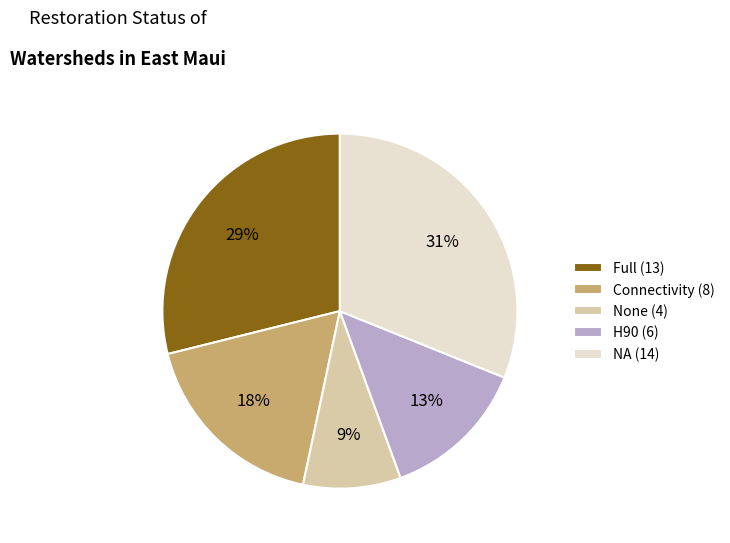

How many slices are in this pie chart?

5